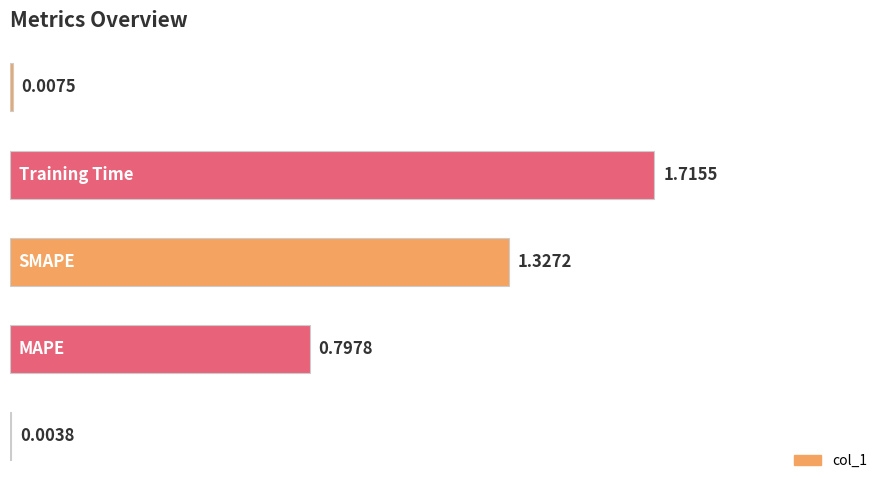

Are the bars horizontal?

Yes